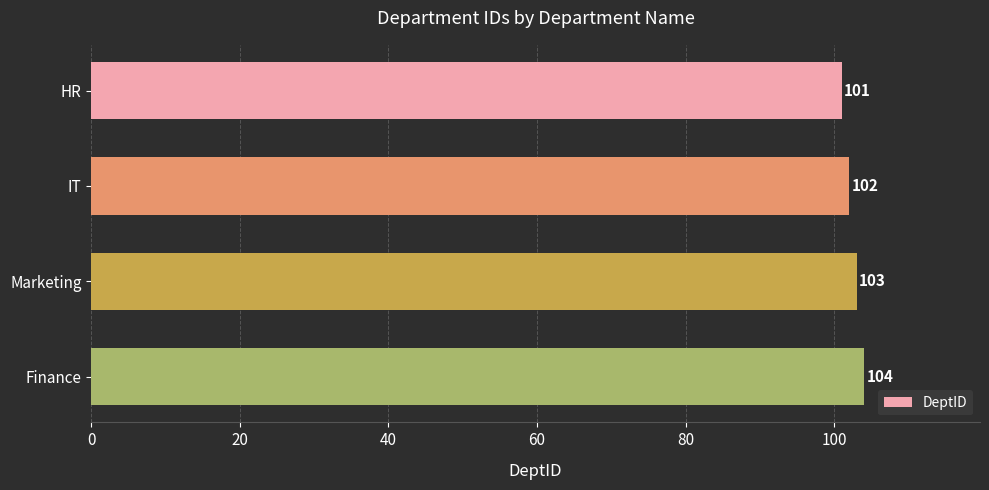

What is the sum of all values?

410